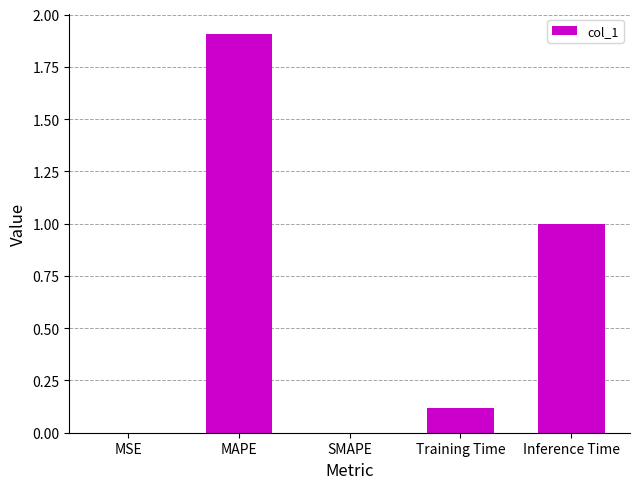

Count the number of data series in this chart.

1